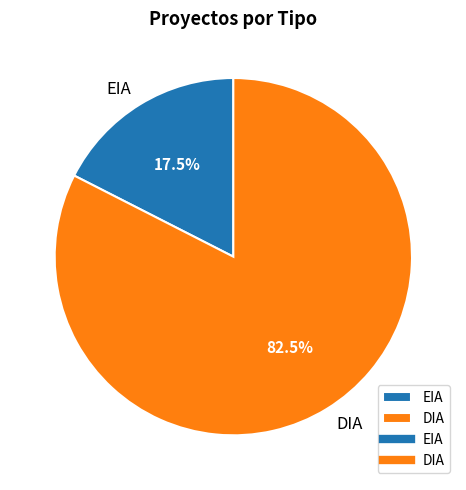

What is the smallest slice in the pie chart?

EIA